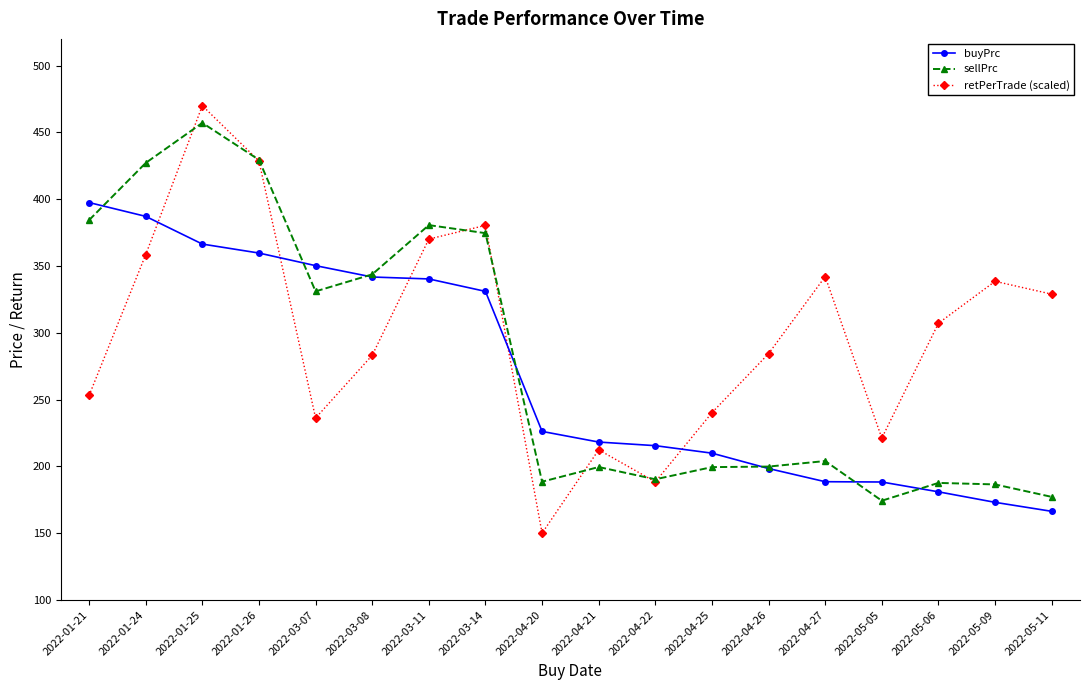

How many interior local valleys does the retPerTrade (scaled) series have?

4